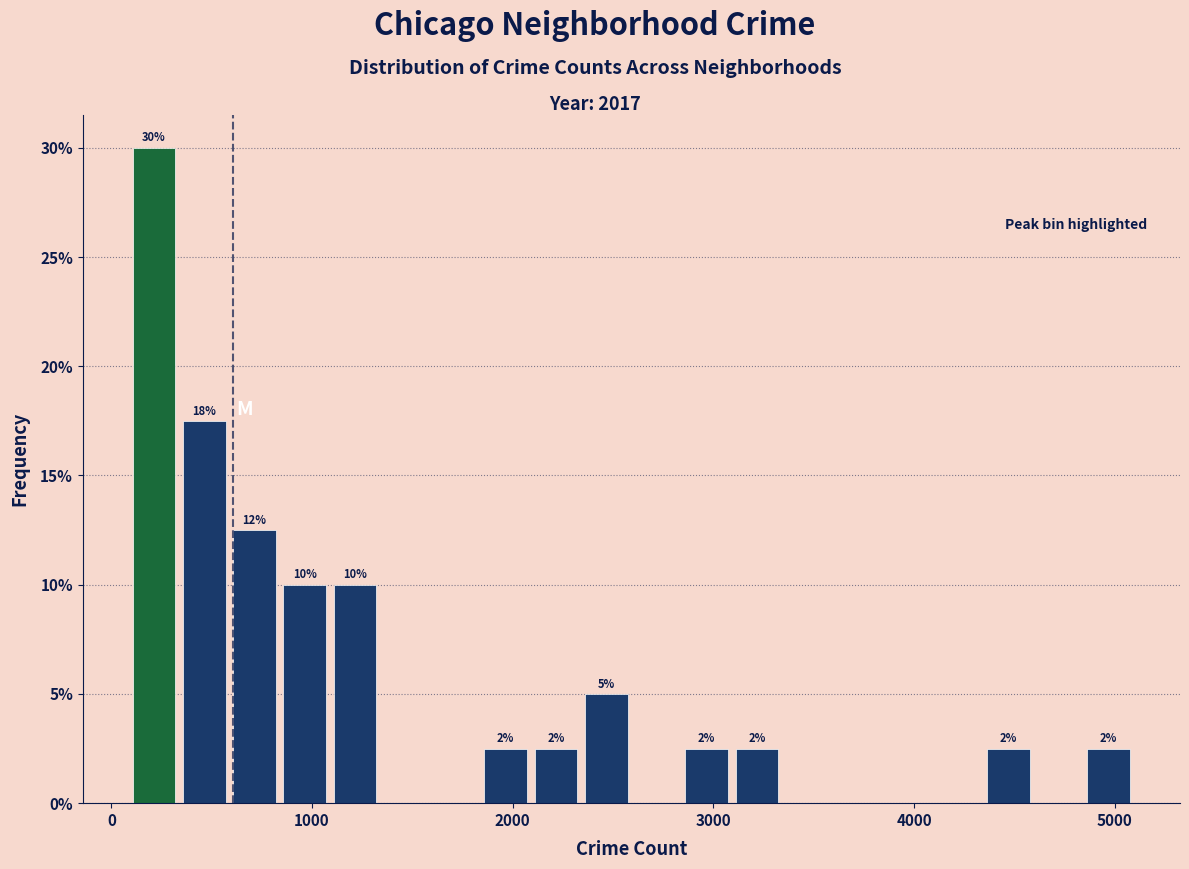

Around what value on the x-axis is the tallest bar? Give the approximate position of its centre, as read against the axis.

200